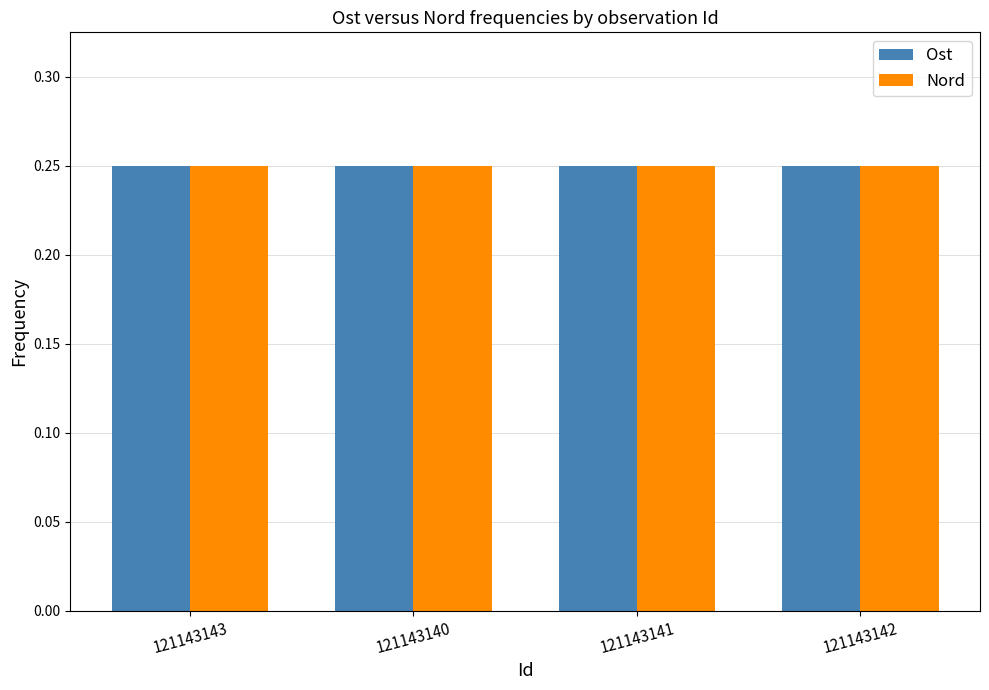

What is the sum of all Ost values?

1.0